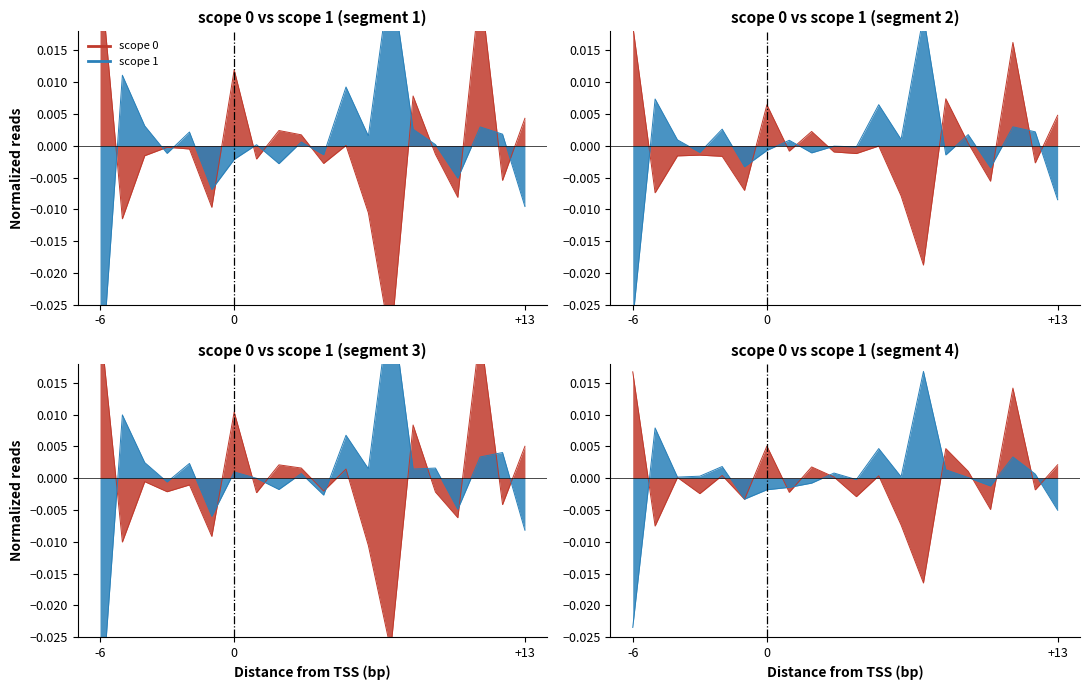

Does the chart have visible grid lines?

No